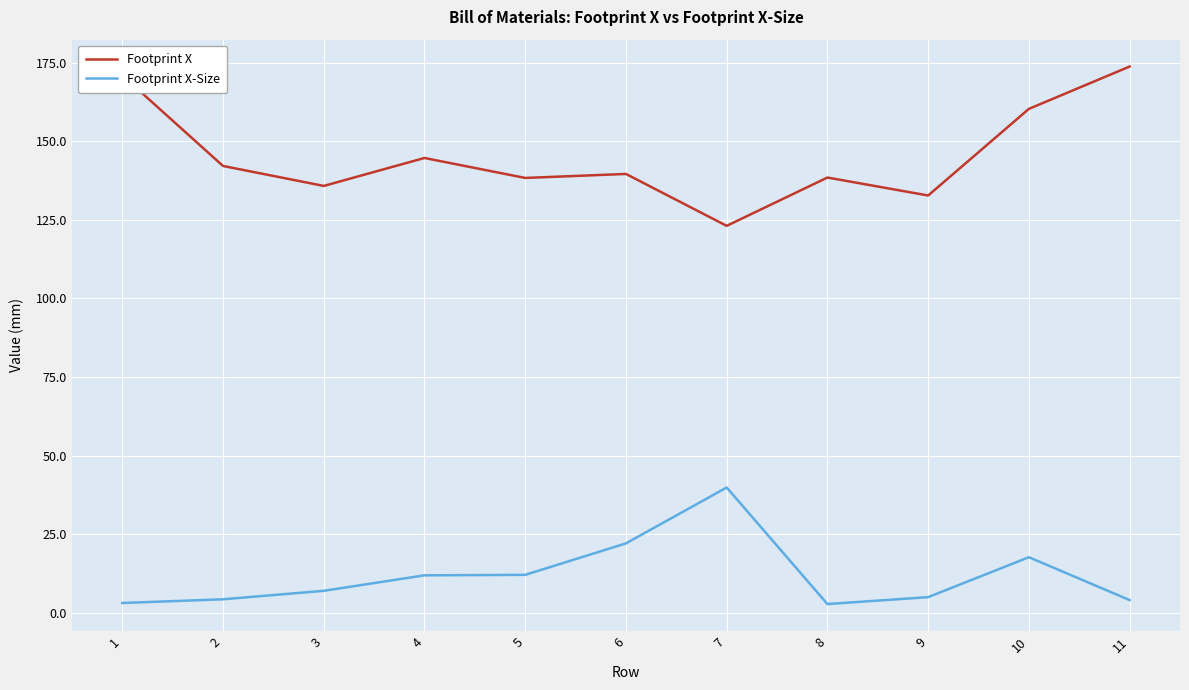

What is the difference between the maximum and minimum values in the Footprint X series?

50.7